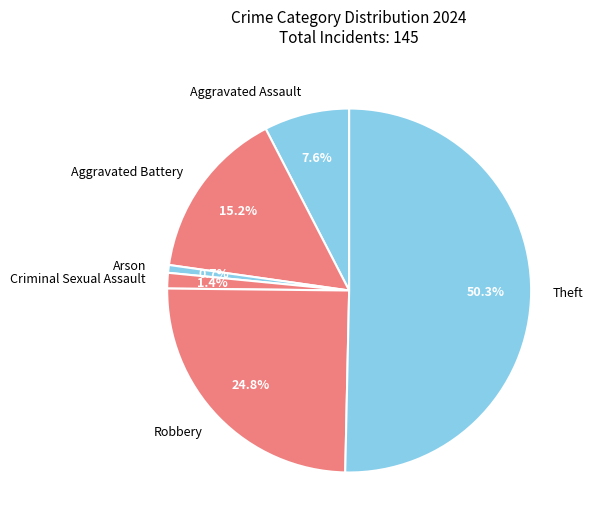

What is the majority slice?

Theft